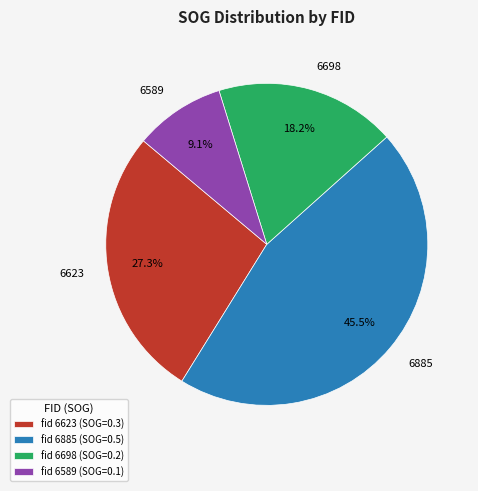

What is the largest slice in the pie chart?

fid 6885 (SOG=0.5)